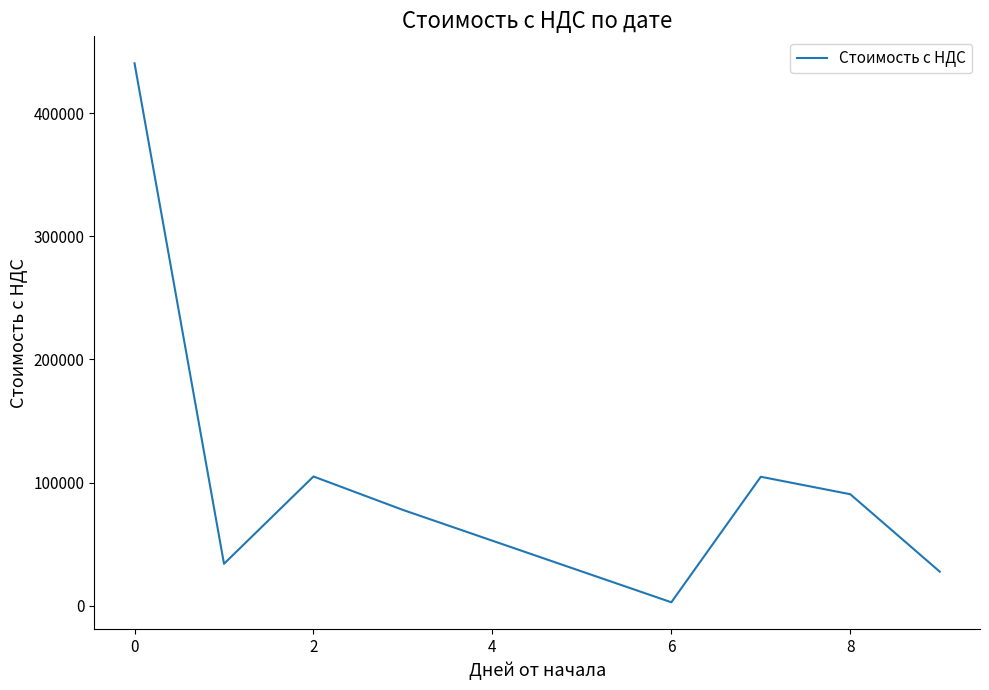

Does the chart display data point markers on the line(s)?

No